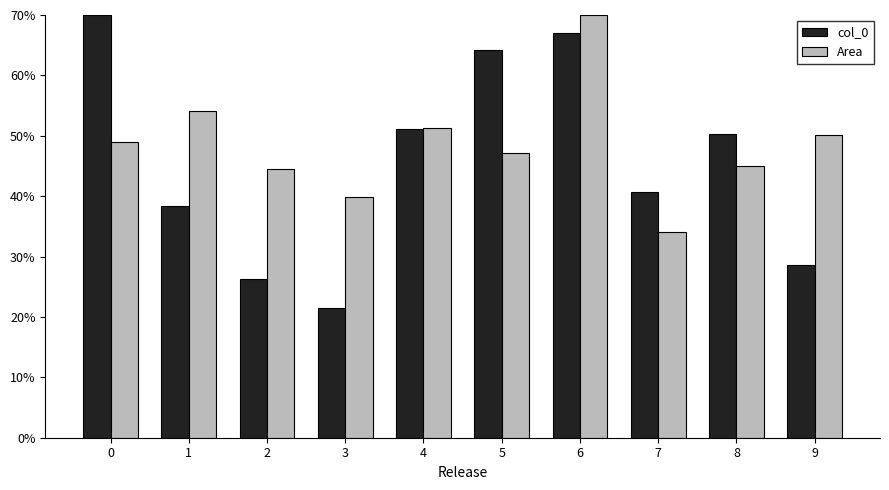

How many groups of bars are there?

10